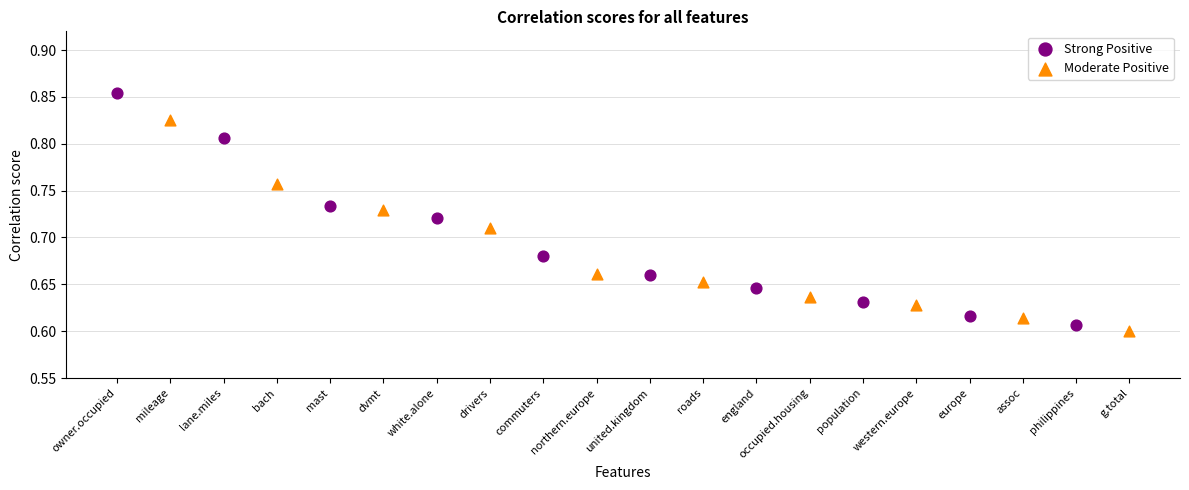

Which series reaches the maximum Y coordinate?

Strong Positive